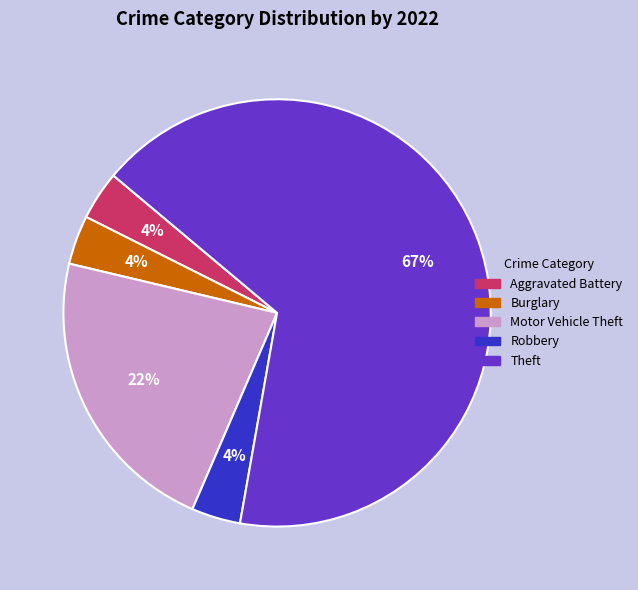

Is there any slice that represents more than half of the pie?

Yes